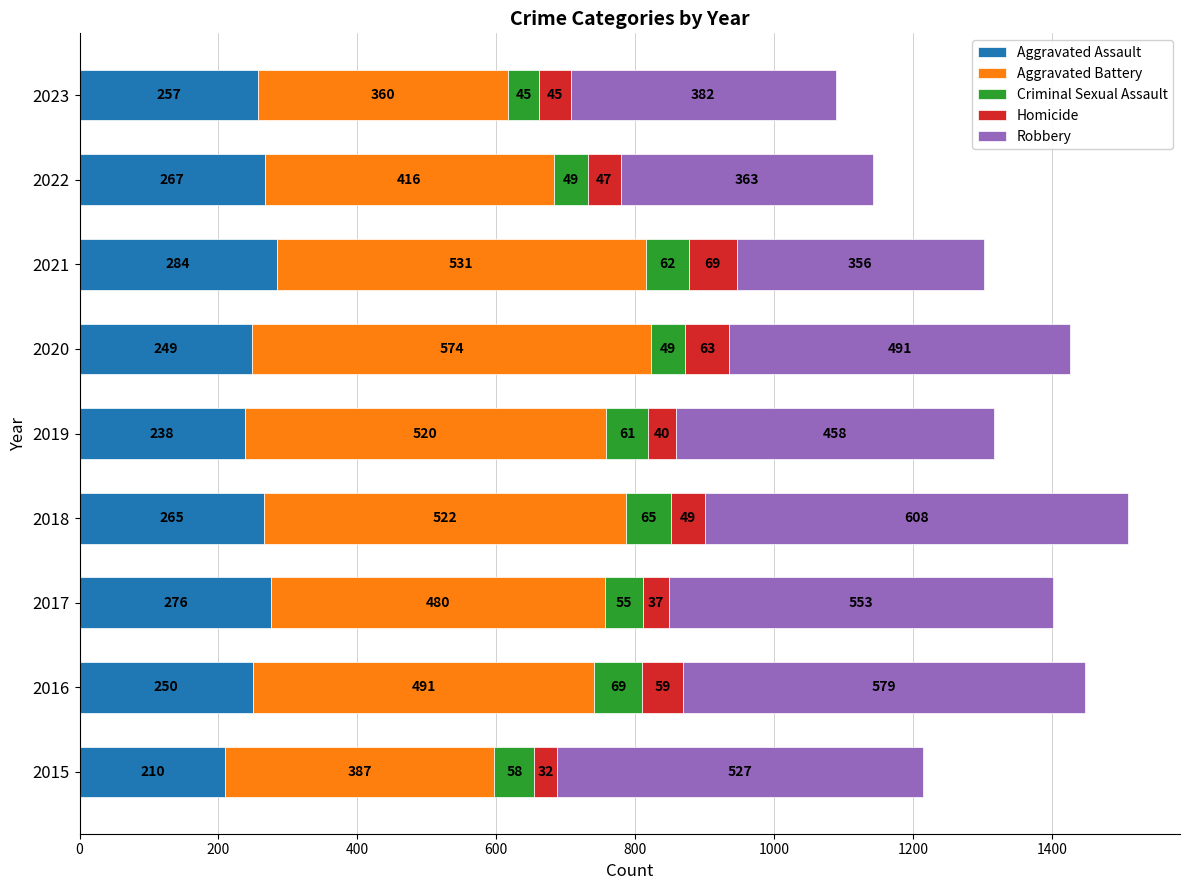

The value of Aggravated Assault at 2022 is 73. True or false?

False